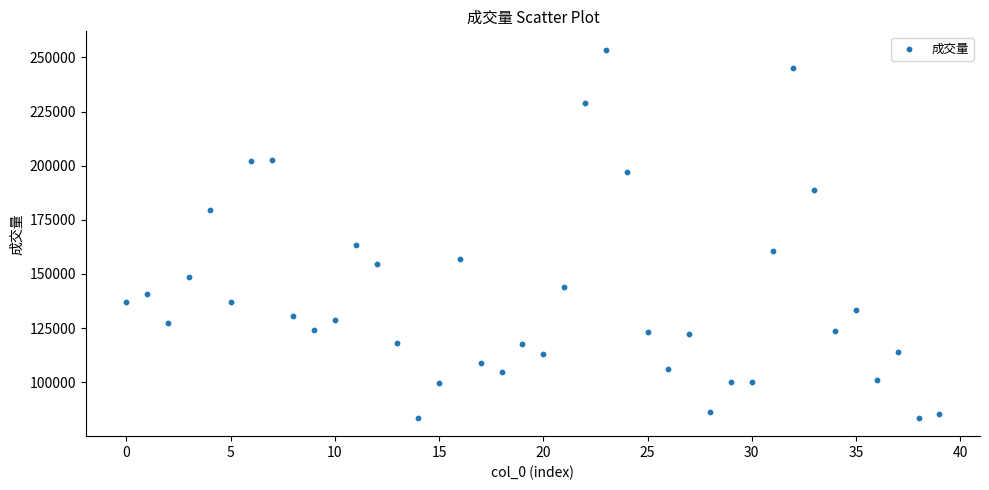

What is the range of Y values (max minus min)?

169987